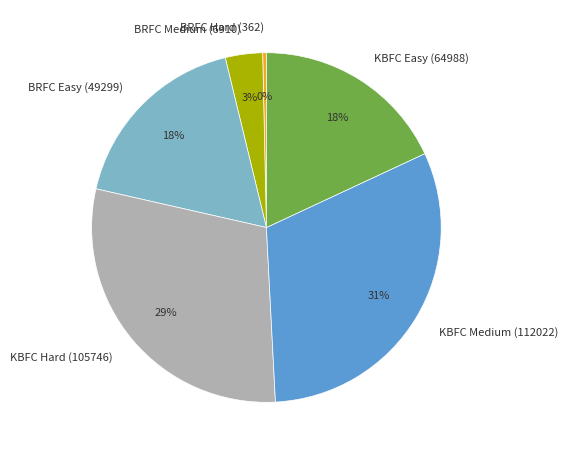

To the nearest percent, what is the difference between the BRFC Medium (6910) and BRFC Hard (362) slice percentages?

3%